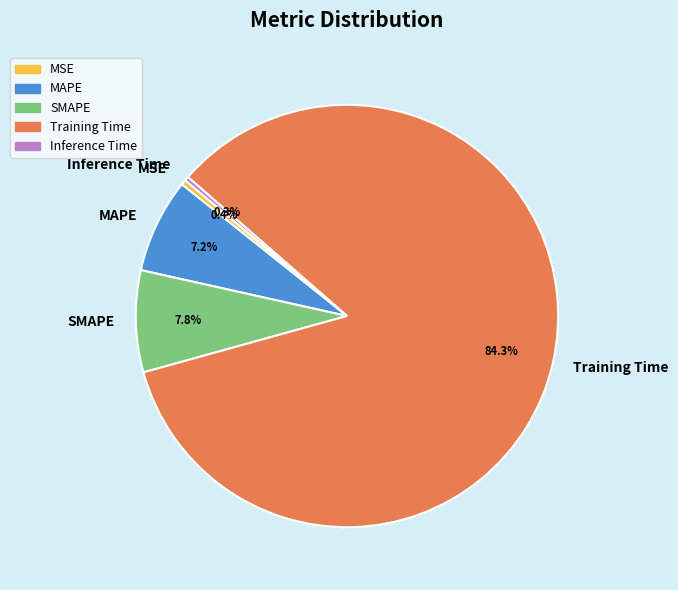

Which slice is the largest?

Training Time